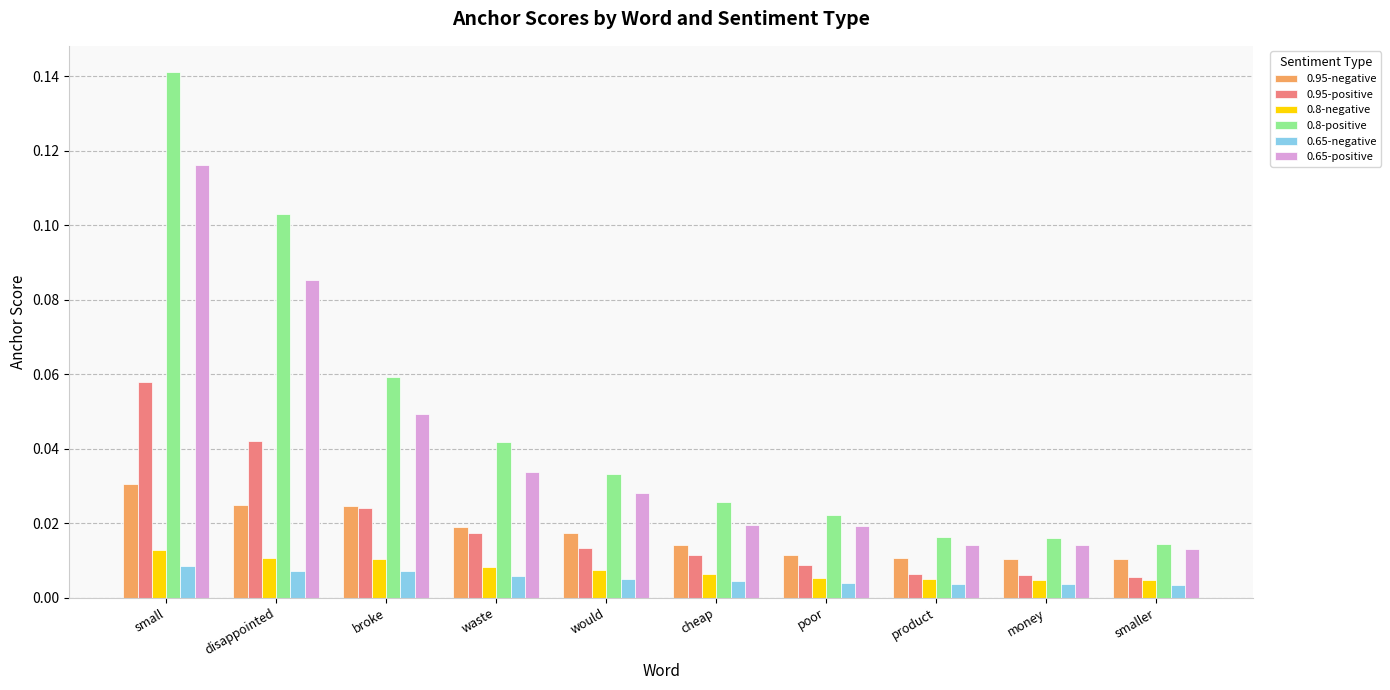

Which category has the highest value in the 0.8-positive series?

small